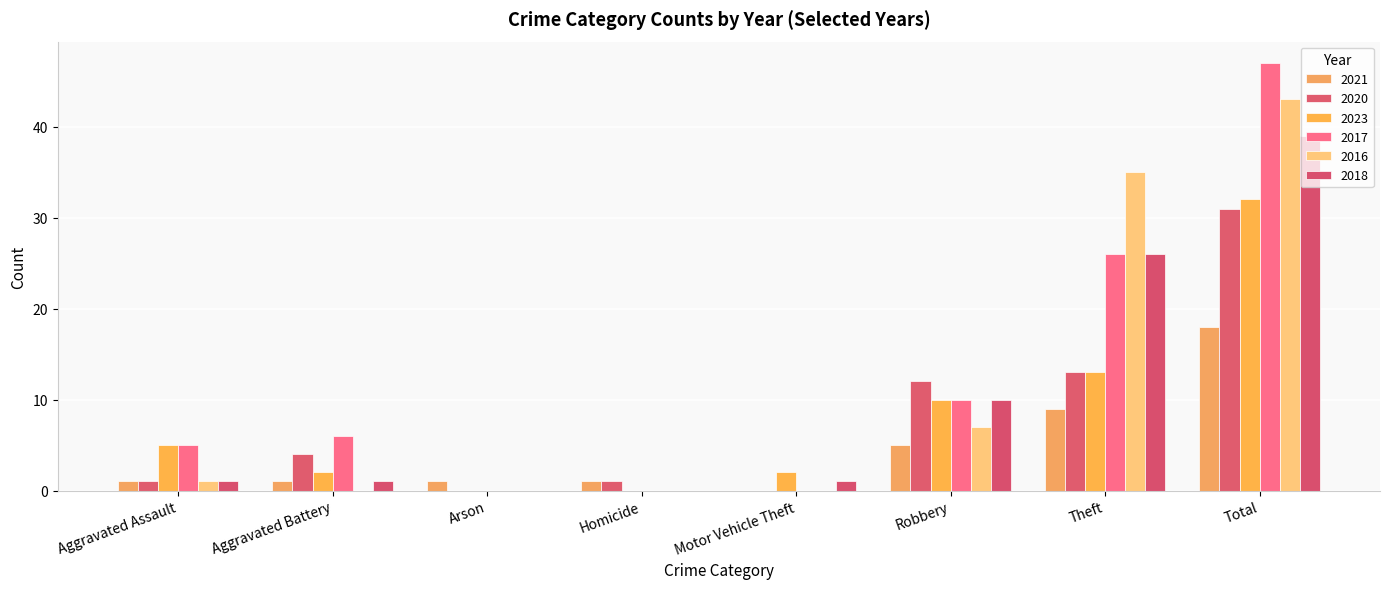

What is the average value of the 2023 series?

8